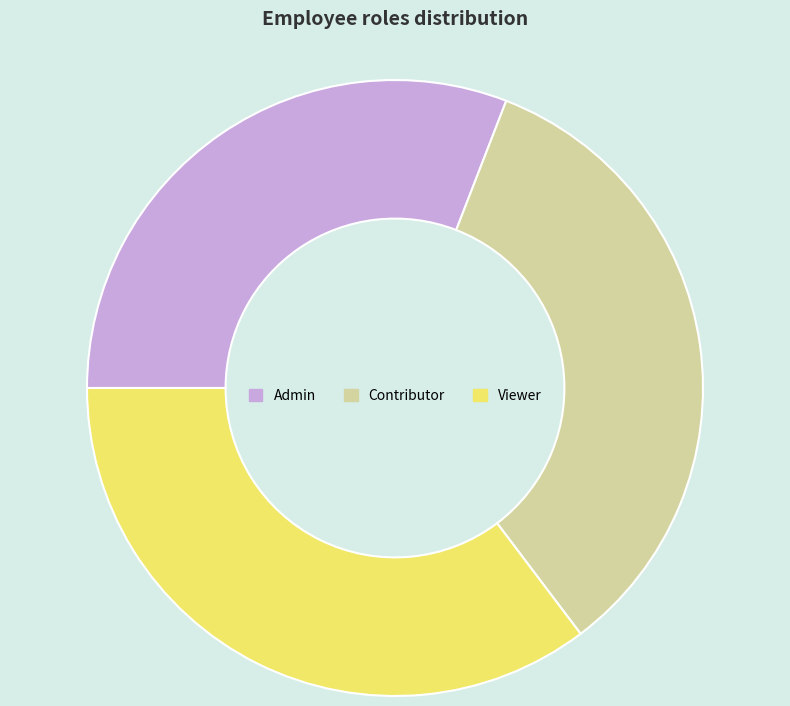

Which slice is the largest?

Viewer